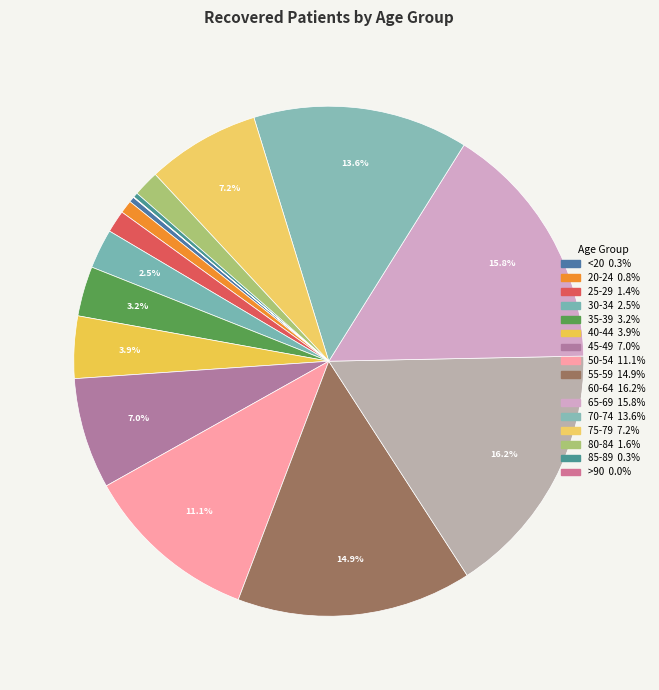

Which has a higher value, 40-44 or 55-59?

55-59